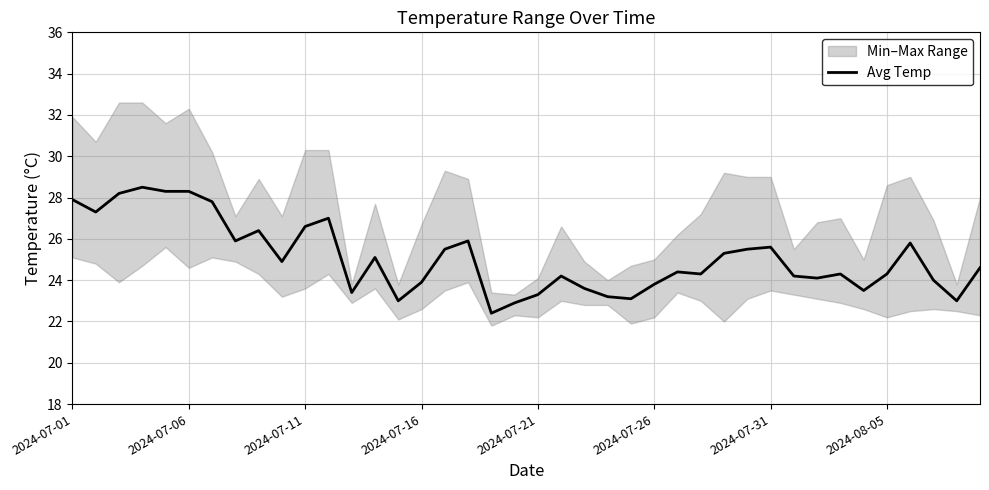

Does the chart display data point markers on the line(s)?

No